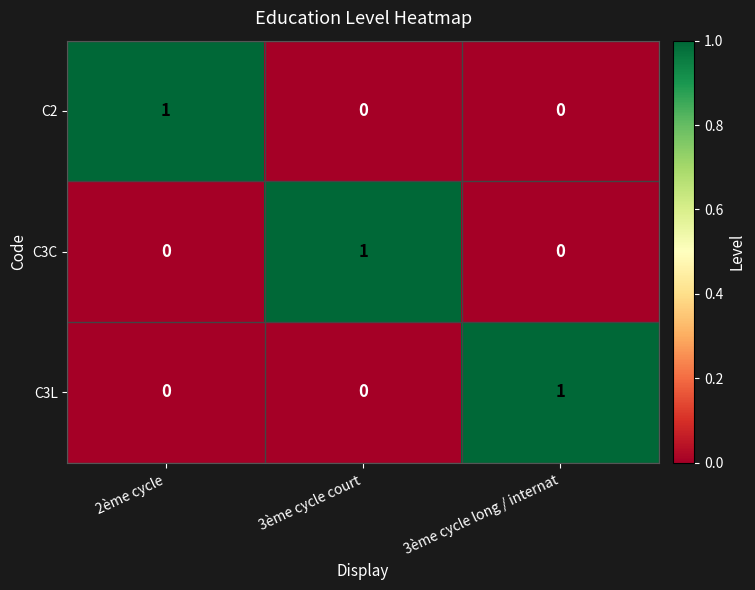

Count the C2 values in the range 0 to 1.

3